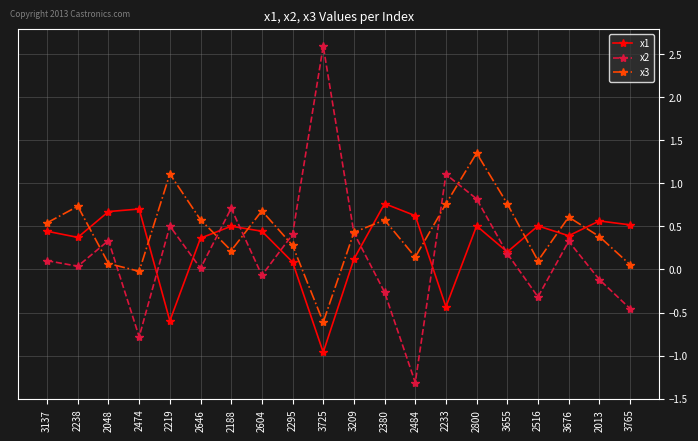

How many series are shown in this chart?

3